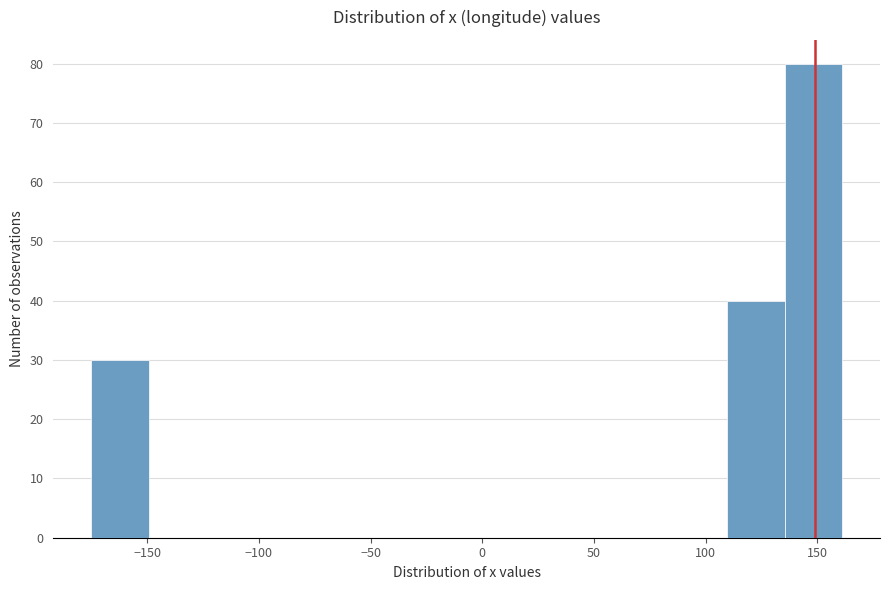

Reading left to right, list every bar in this chart as the range it spans on the x-axis followed by its height. Neither the bar edges nor the heights are printed on the chart, so give them approximately, as read against the axes.

-175 to -150: 30
-150 to -125: 0
-125 to -100: 0
-100 to -70: 0
-70 to -45: 0
-45 to -20: 0
-20 to 5: 0
5 to 30: 0
30 to 60: 0
60 to 85: 0
85 to 110: 0
110 to 135: 40
135 to 160: 80